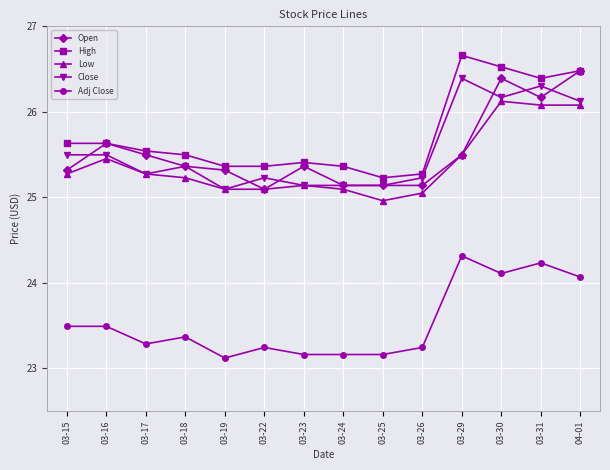

What is the highest value of the Close series?

26.4